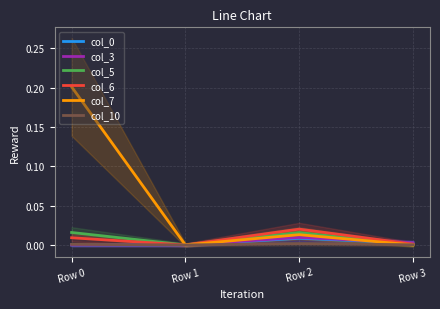

In col_5, how many points are lower than both neighbors (excluding endpoints)?

1